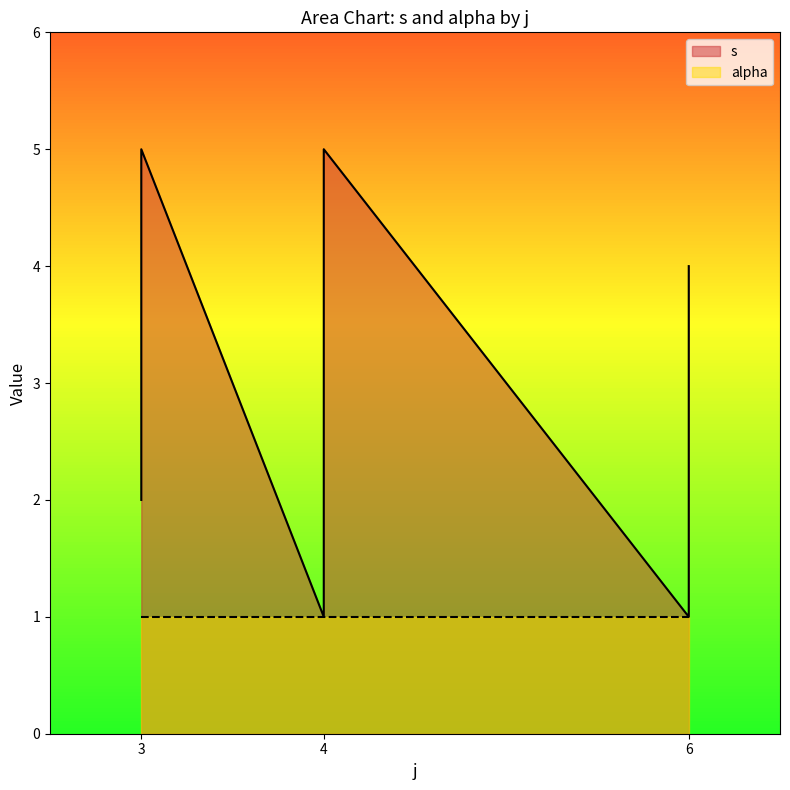

Which label corresponds to the largest value in the chart?

3